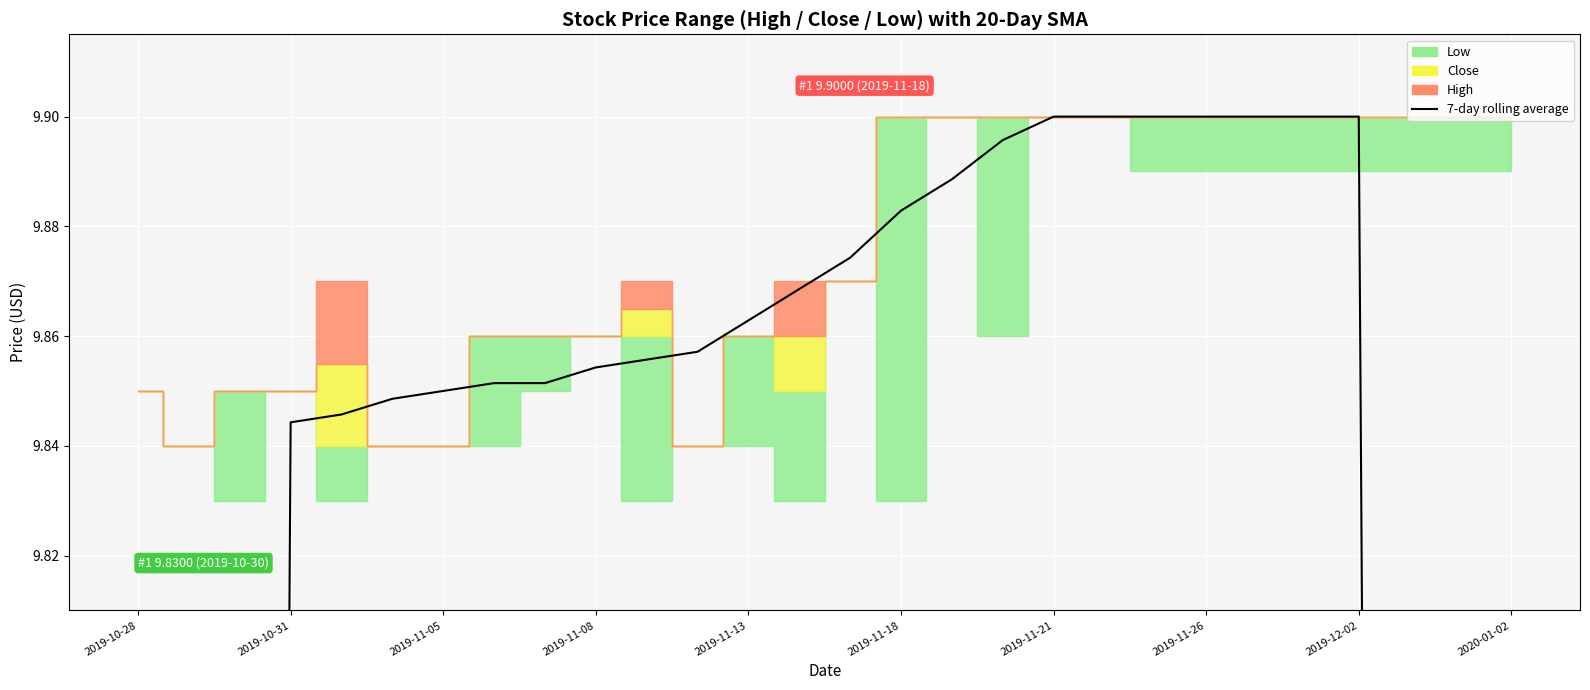

Where is the data nearest to the value 7?

2019-10-31